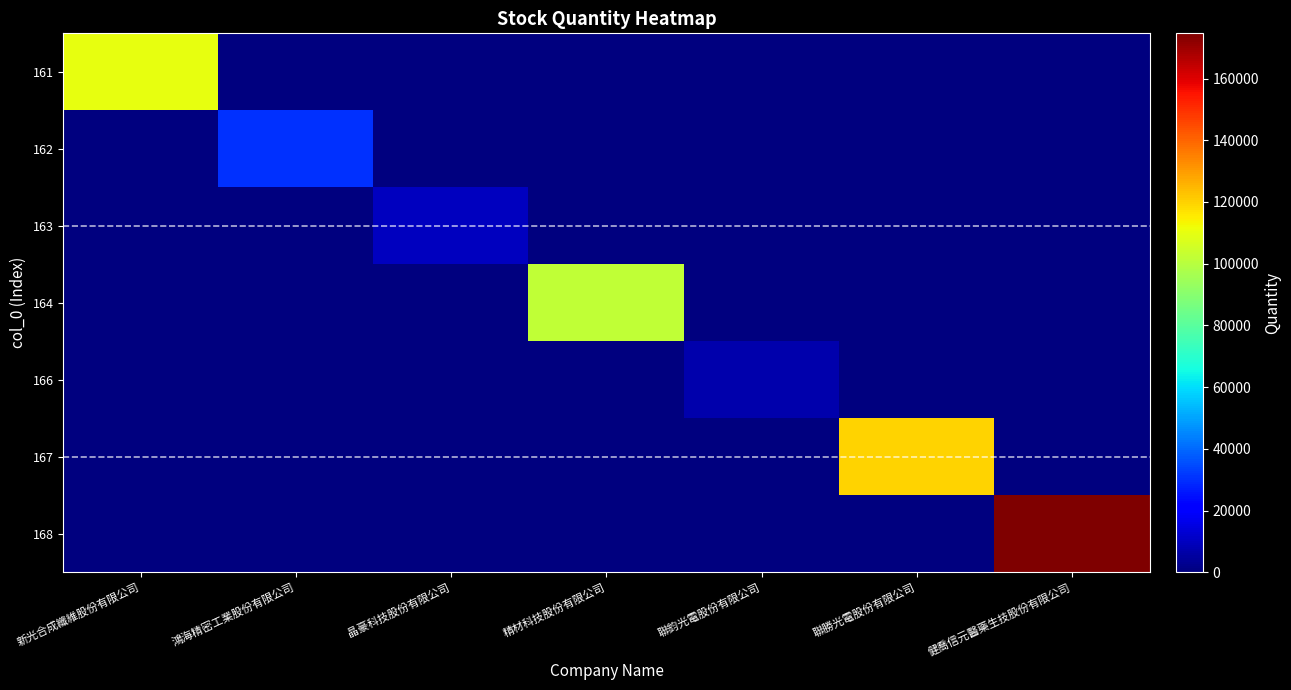

At how many categories does at least one series exceed 147690?

1